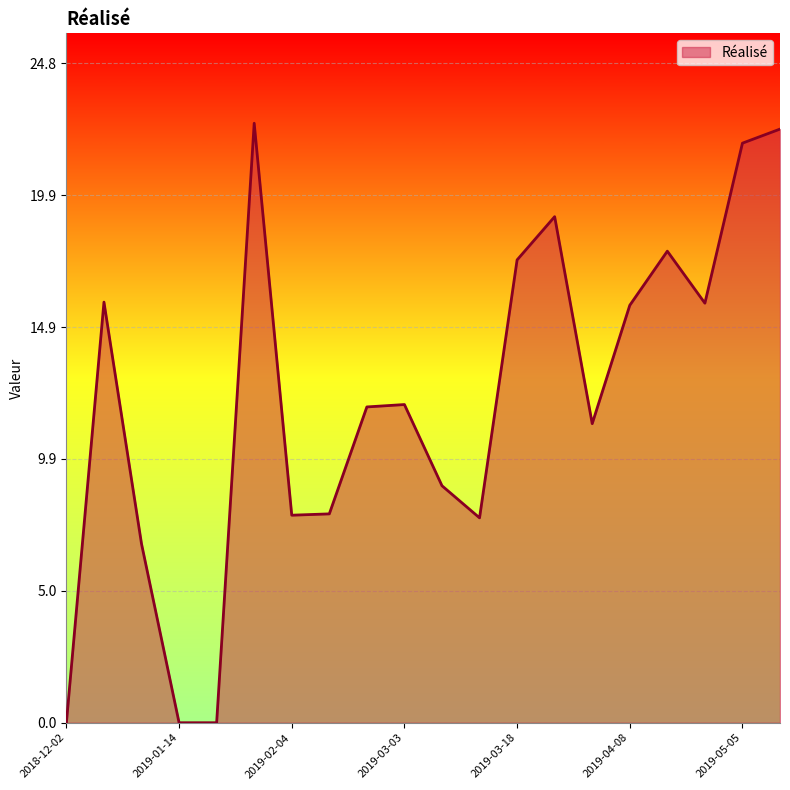

True or false: the data has more than 2 interior local peaks.

True